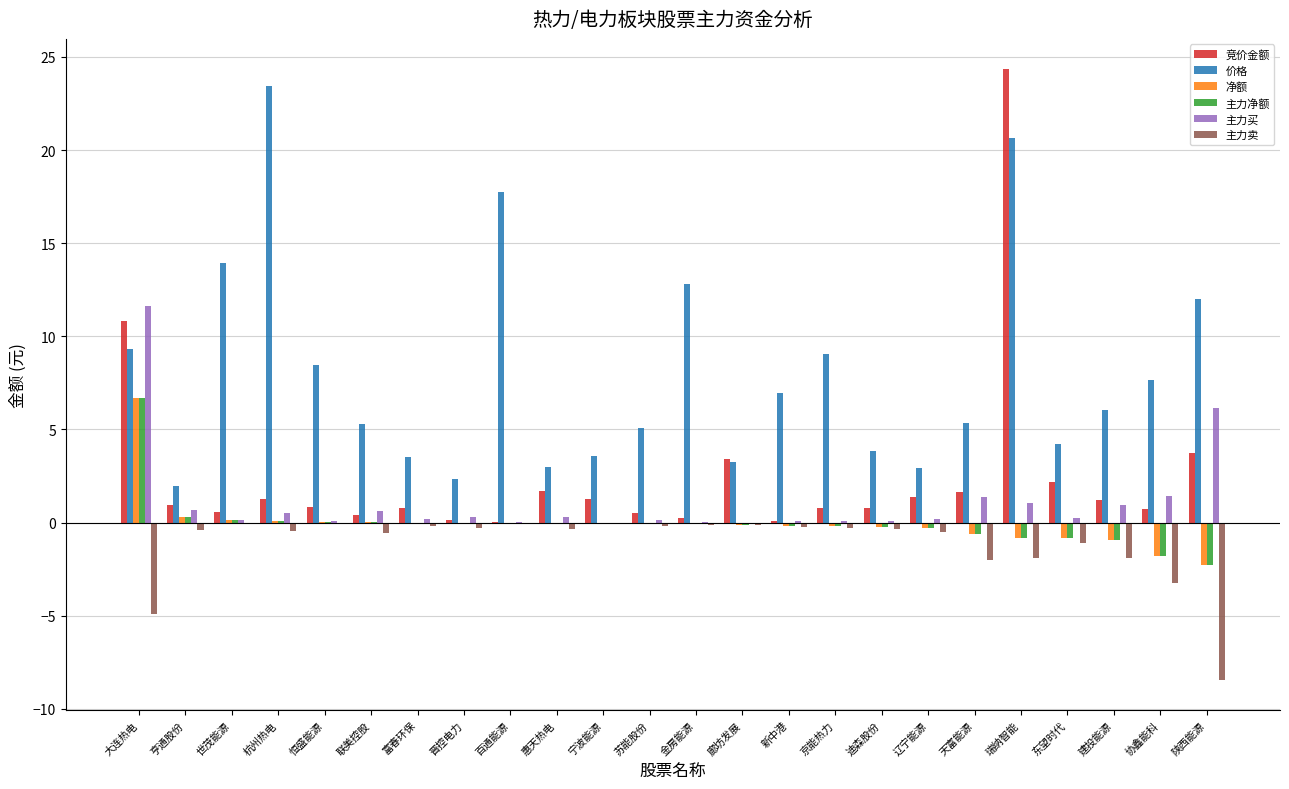

What is the highest value of the 主力买 series?

11.6